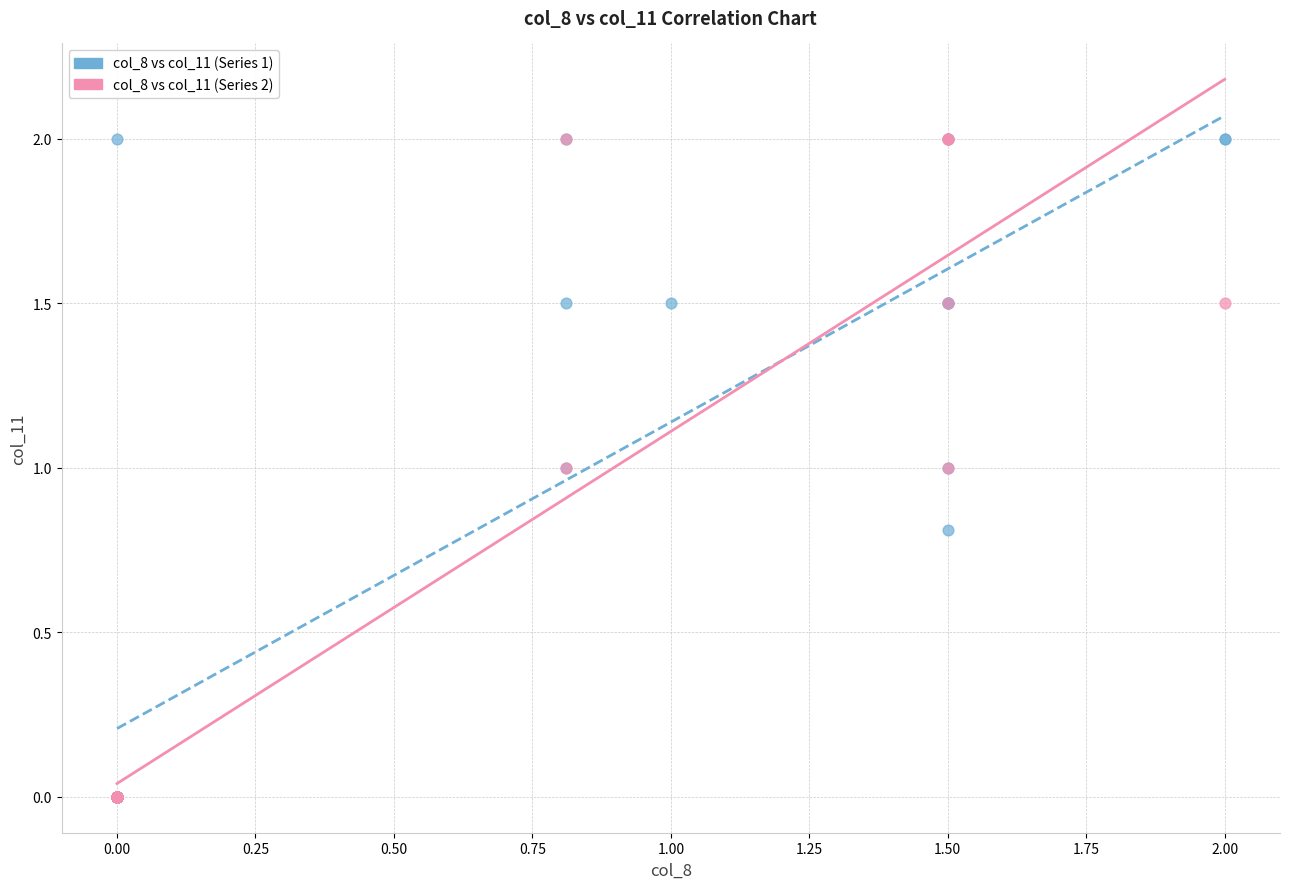

What are all the series names shown in the legend?

col_8 vs col_11 (Series 1), col_8 vs col_11 (Series 2)